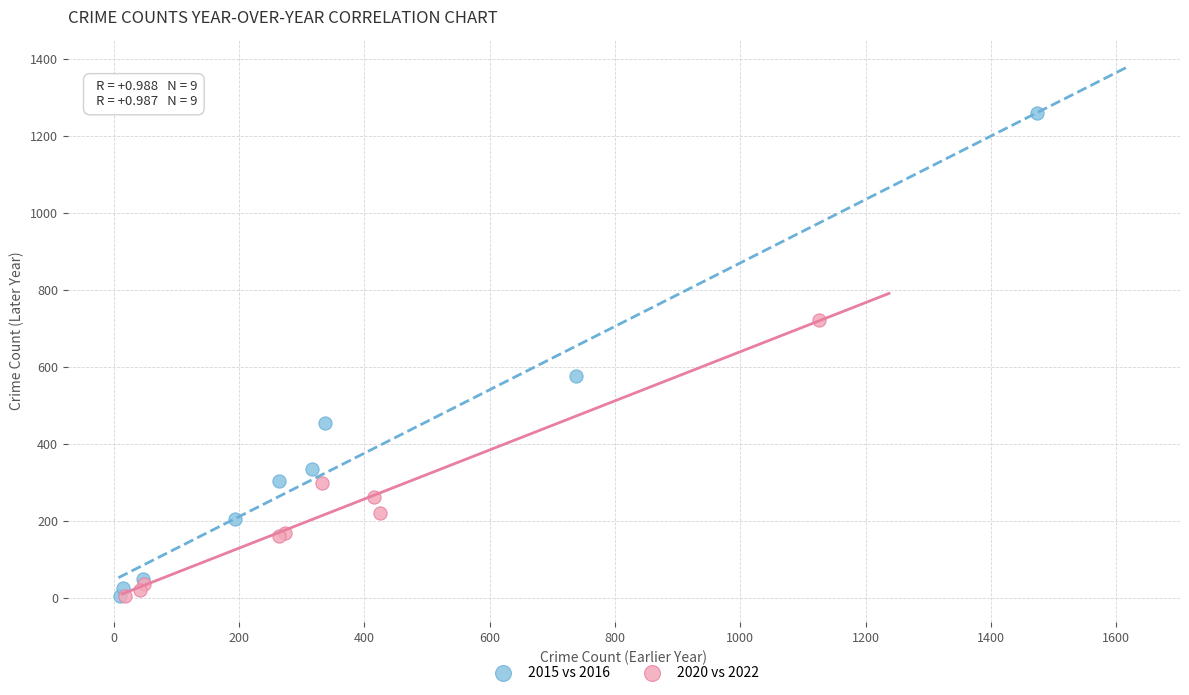

Which series has the widest spread of Y values?

2015 vs 2016